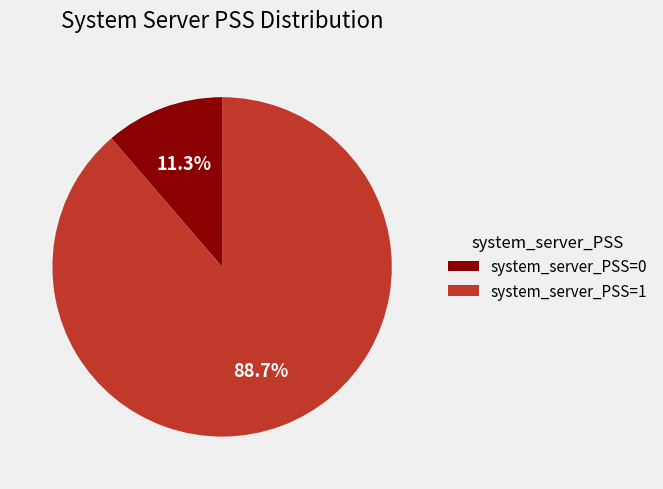

Which slice is the largest?

system_server_PSS=1